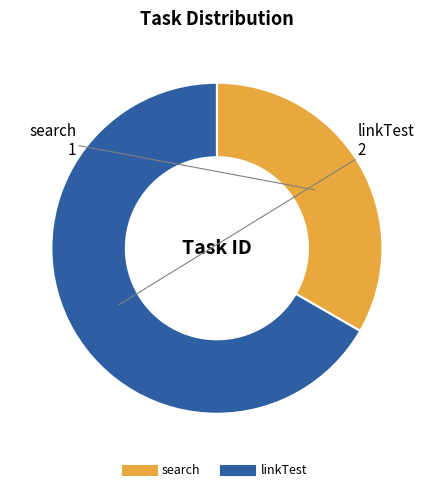

Approximately how many times larger is the value at search compared to linkTest?

0.5